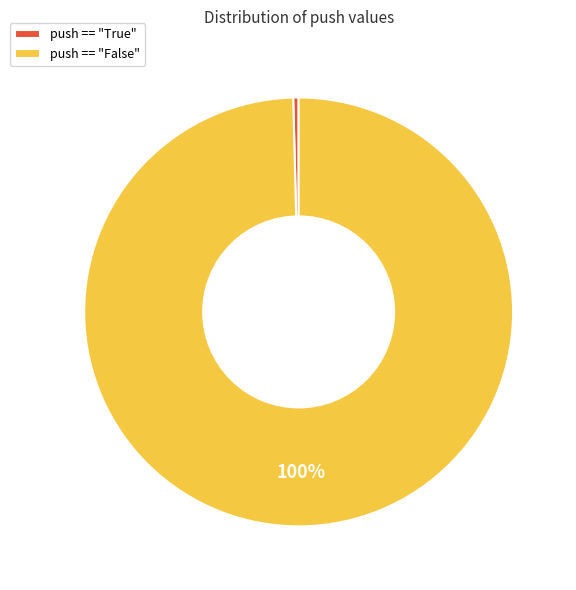

Which has a higher value, push == "True" or push == "False"?

push == "False"